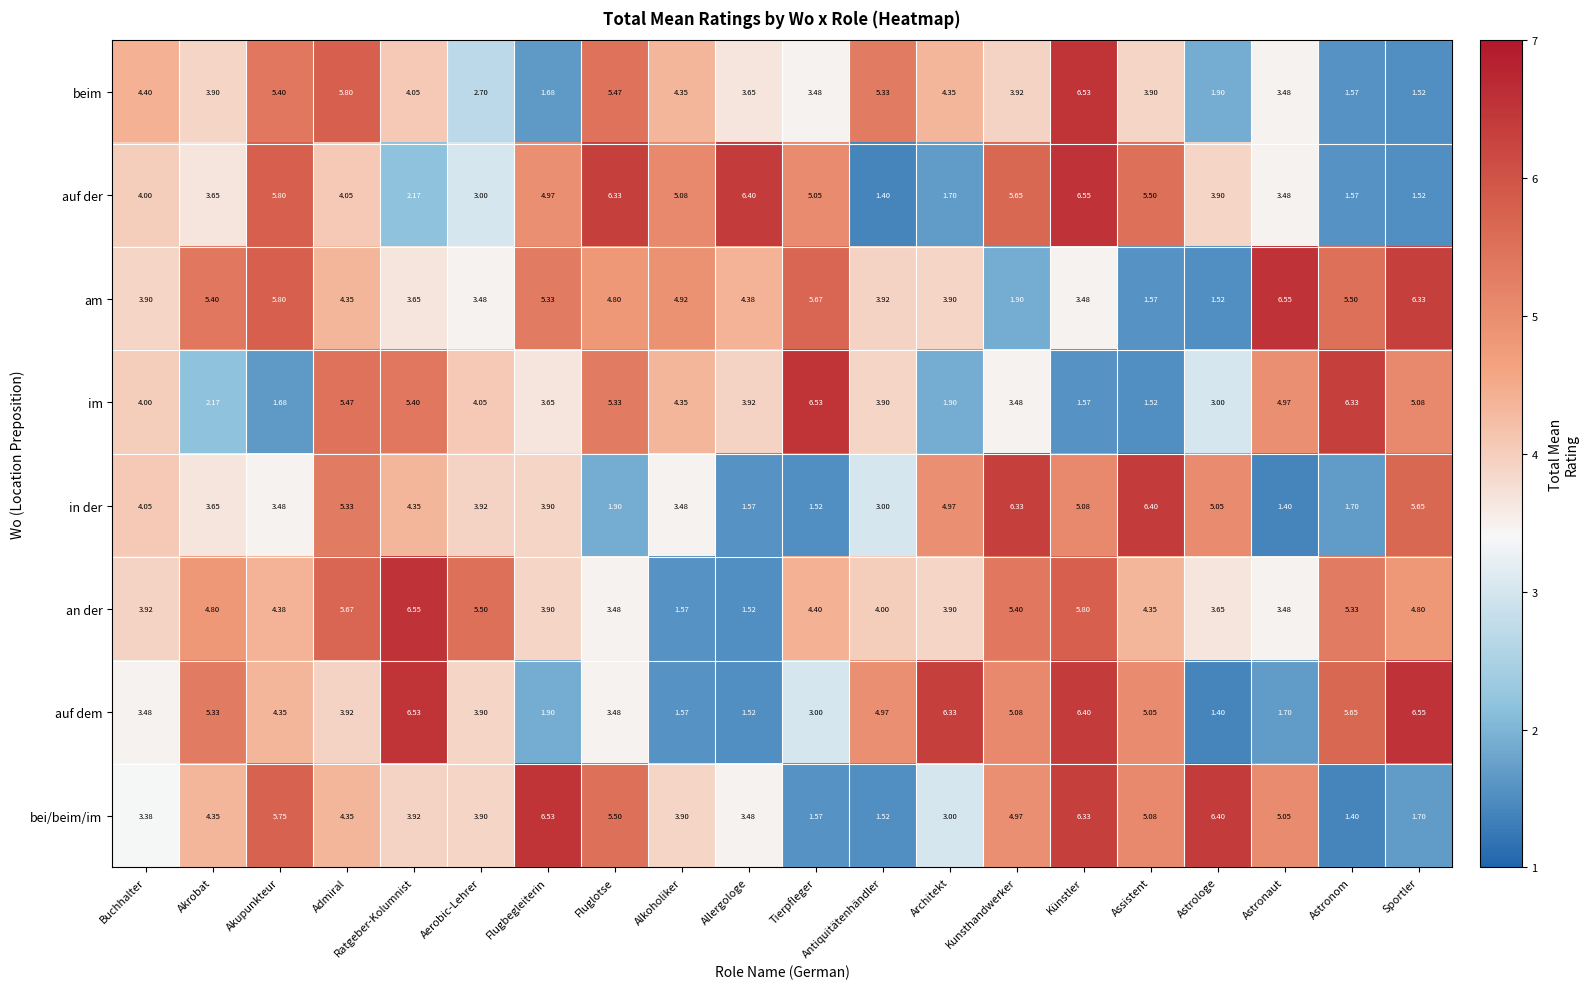

Between Flugbegleiterin and Künstler, which series saw the biggest shift?

beim